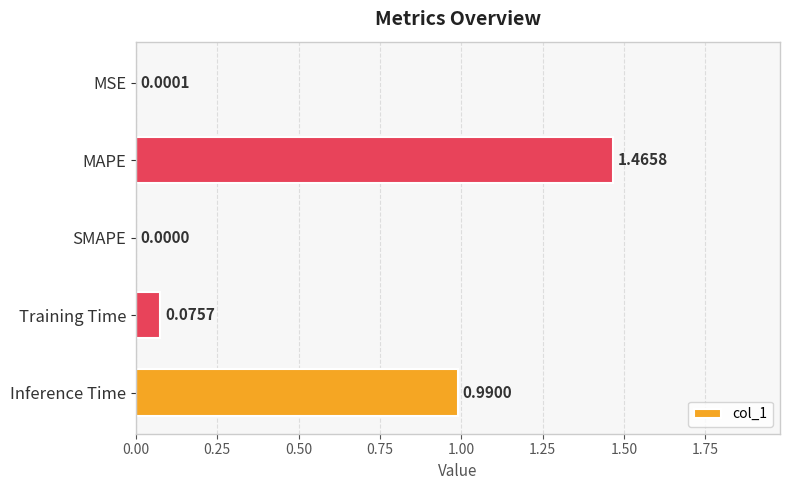

What is the change in value from MSE to Inference Time?

+1.0